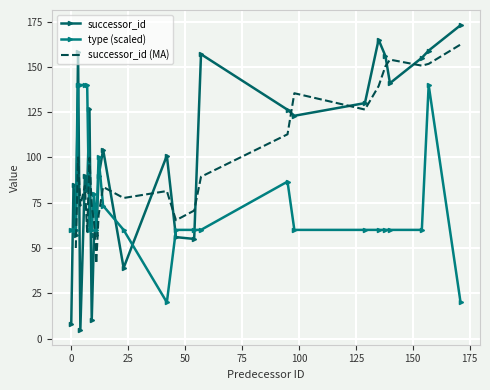

What is the approximate value of successor_id at 10, to the nearest 5?

55